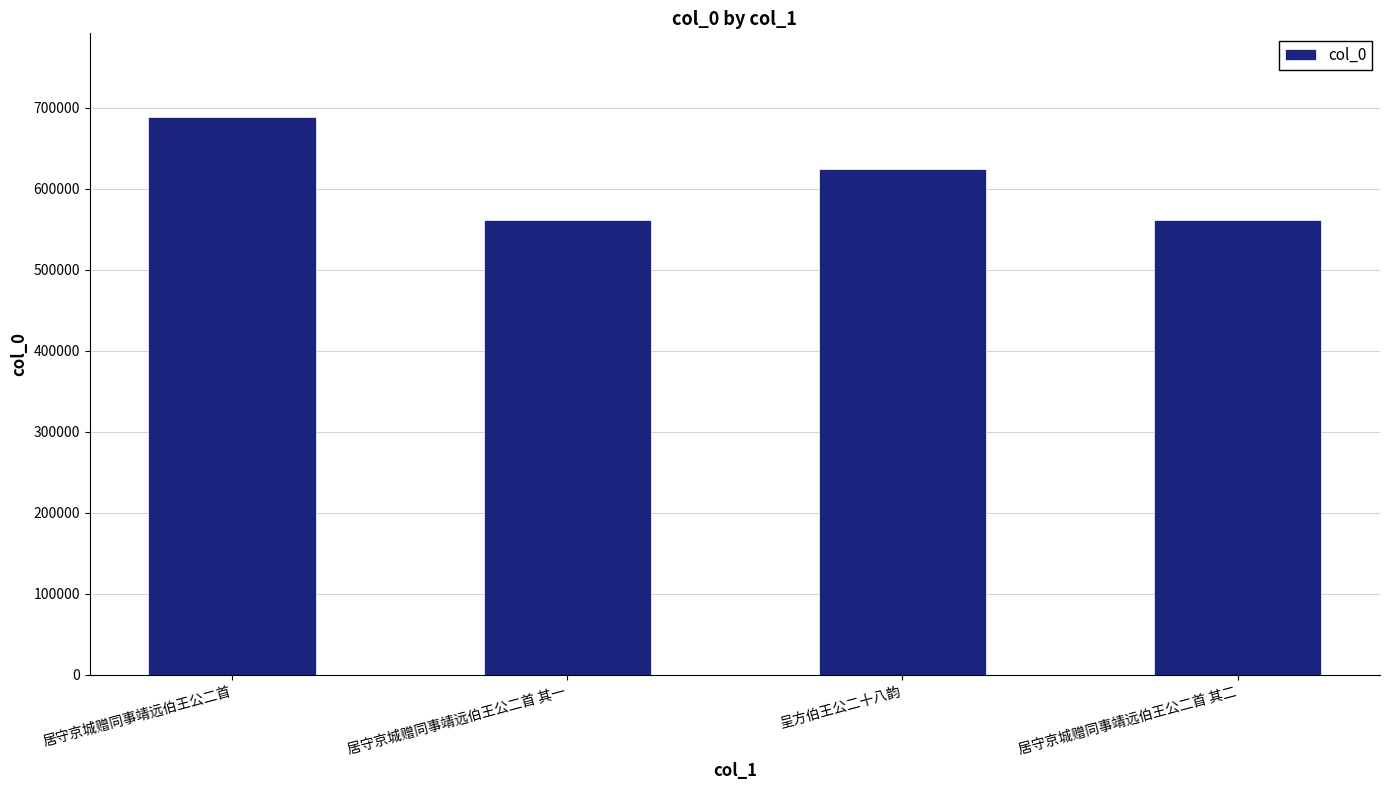

Approximately how many times larger is the value at 居守京城赠同事靖远伯王公二首 其二 compared to 居守京城赠同事靖远伯王公二首?

0.8